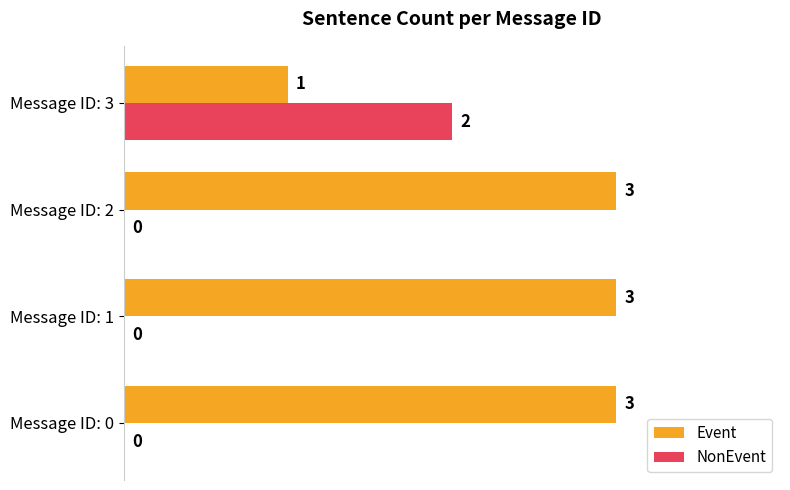

What is the sum of all Event values?

10